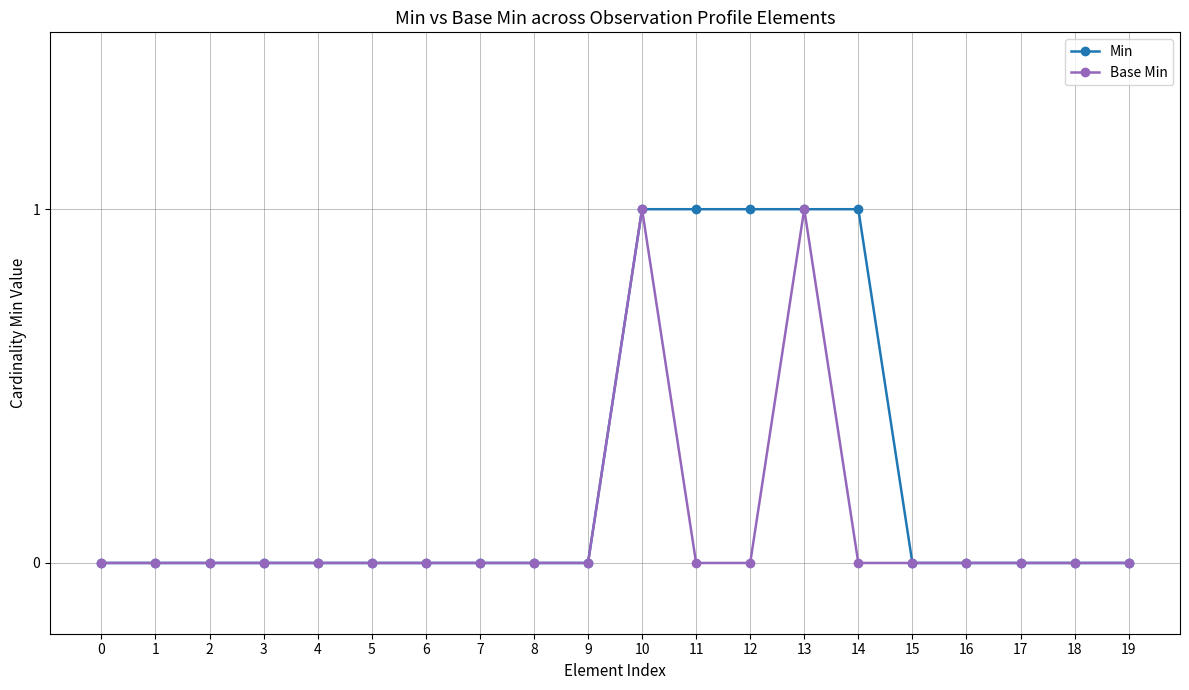

True or false: Base Min has a value of 1 at 13.

True